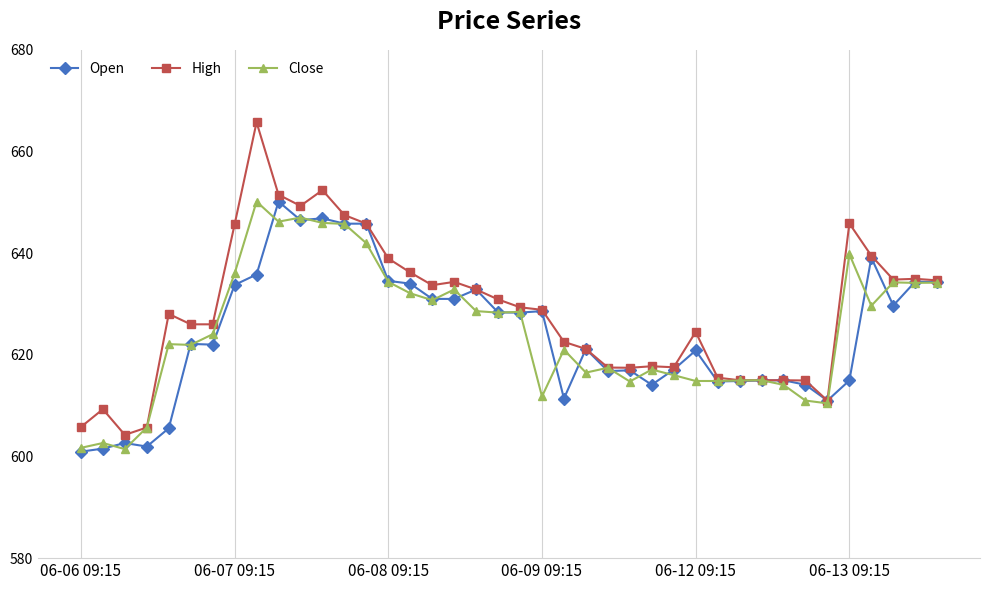

True or false: Open has more than 2 points higher than both neighbors.

True